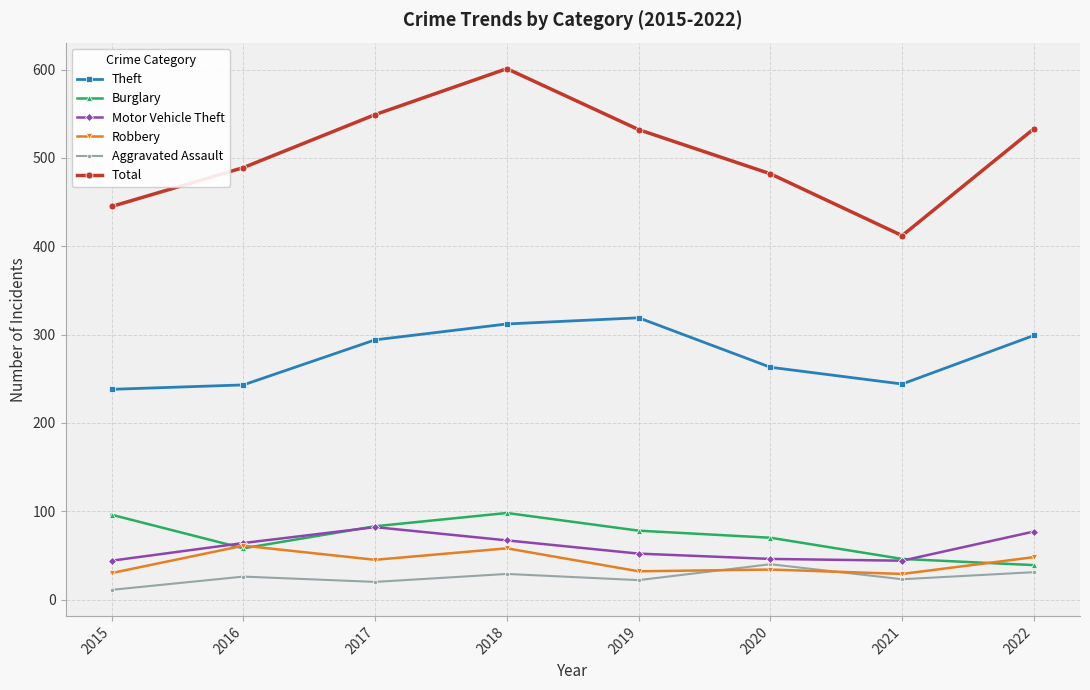

What is the difference between the highest and lowest values at 2017?

529